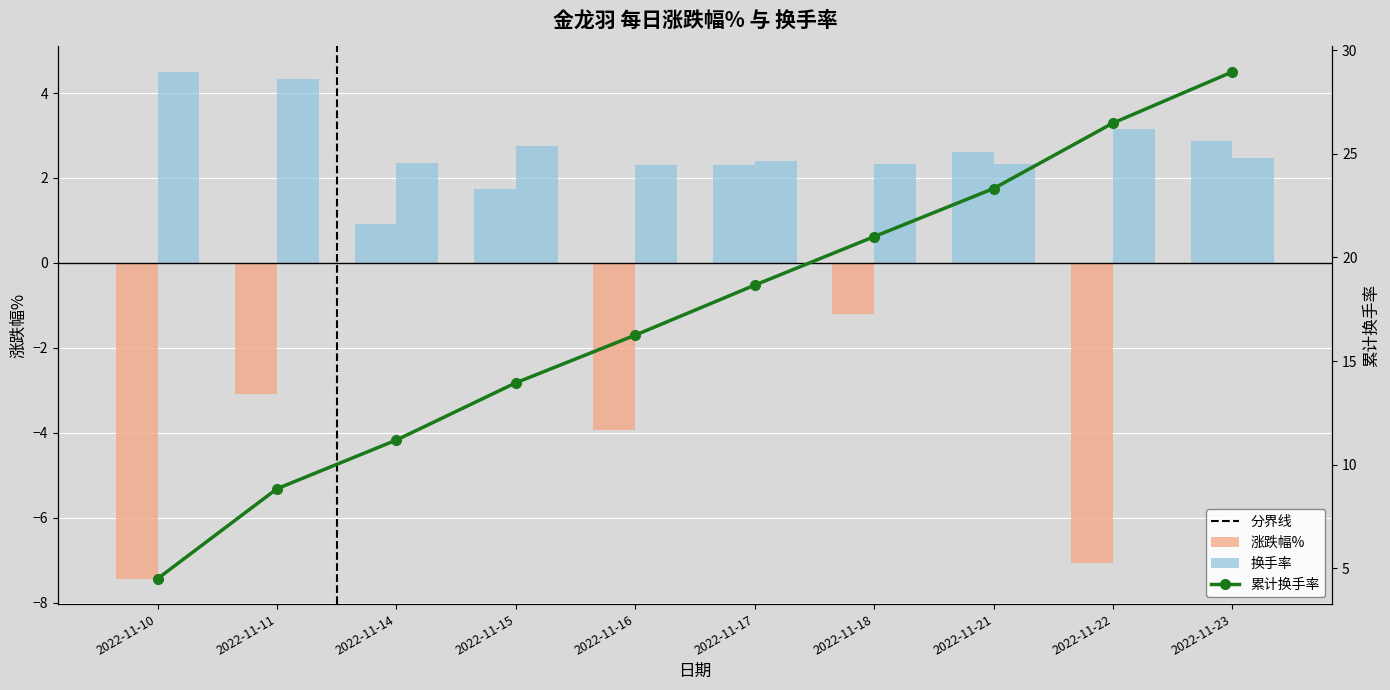

How many bars are there in each group?

2